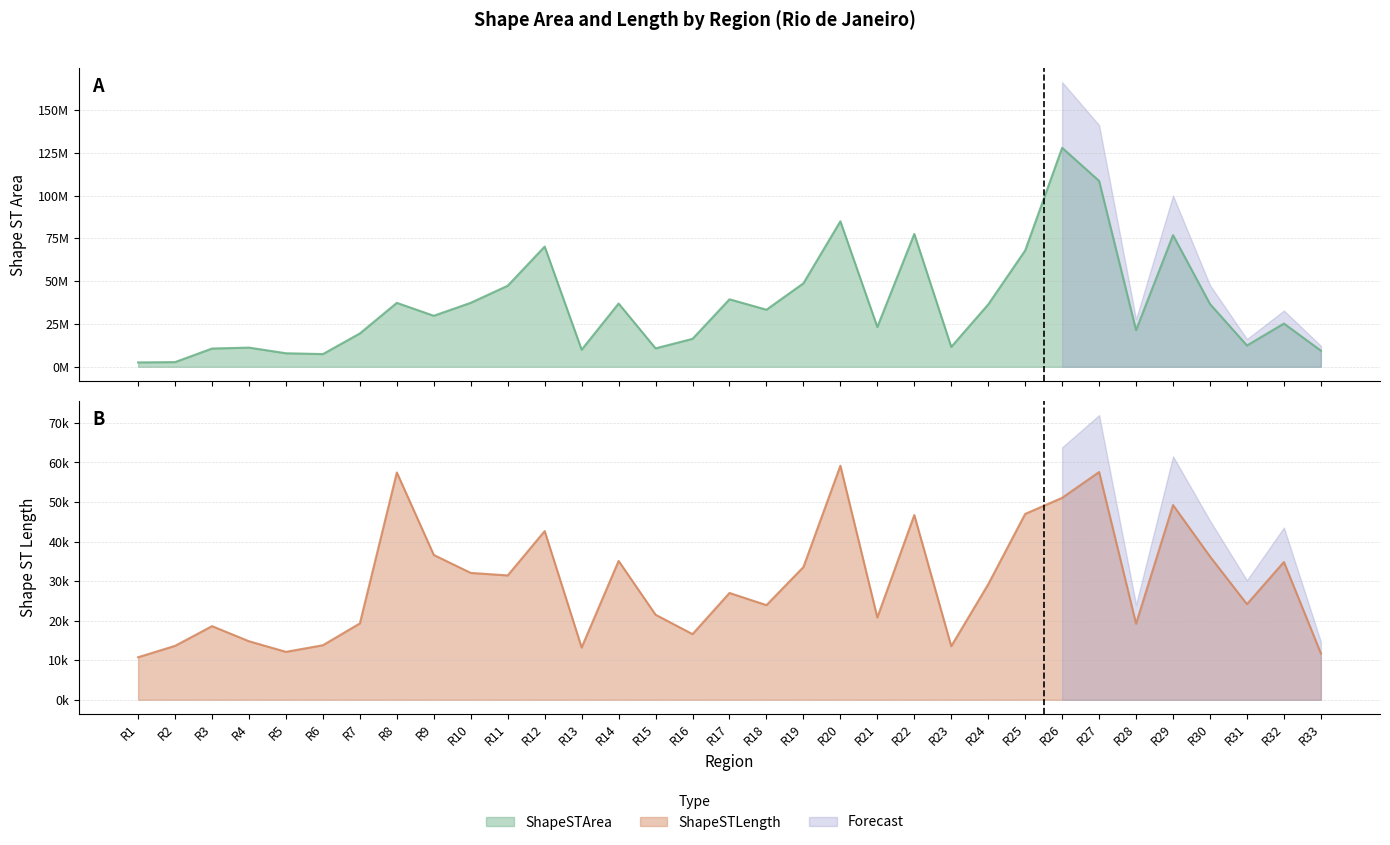

Is the value of ShapeSTArea at R7 greater than the value of ShapeSTLength at R28?

Yes